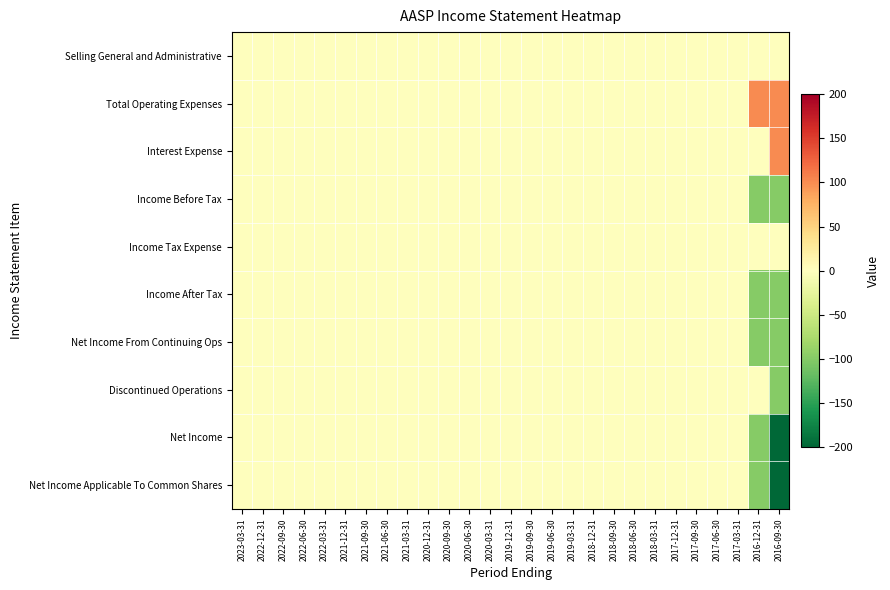

Reading left to right, list all the values displayed in this chart.

Selling General and Administrative: 2023-03-31=0	2022-12-31=0	2022-09-30=0	2022-06-30=0	2022-03-31=0	2021-12-31=0	2021-09-30=0	2021-06-30=0	2021-03-31=0	2020-12-31=0	2020-09-30=0	2020-06-30=0	2020-03-31=0	2019-12-31=0	2019-09-30=0	2019-06-30=0	2019-03-31=0	2018-12-31=0	2018-09-30=0	2018-06-30=0	2018-03-31=0	2017-12-31=0	2017-09-30=0	2017-06-30=0	2017-03-31=0	2016-12-31=0	2016-09-30=0
Total Operating Expenses: 2023-03-31=0	2022-12-31=0	2022-09-30=0	2022-06-30=0	2022-03-31=0	2021-12-31=0	2021-09-30=0	2021-06-30=0	2021-03-31=0	2020-12-31=0	2020-09-30=0	2020-06-30=0	2020-03-31=0	2019-12-31=0	2019-09-30=0	2019-06-30=0	2019-03-31=0	2018-12-31=0	2018-09-30=0	2018-06-30=0	2018-03-31=0	2017-12-31=0	2017-09-30=0	2017-06-30=0	2017-03-31=0	2016-12-31=100	2016-09-30=100
Interest Expense: 2023-03-31=0	2022-12-31=0	2022-09-30=0	2022-06-30=0	2022-03-31=0	2021-12-31=0	2021-09-30=0	2021-06-30=0	2021-03-31=0	2020-12-31=0	2020-09-30=0	2020-06-30=0	2020-03-31=0	2019-12-31=0	2019-09-30=0	2019-06-30=0	2019-03-31=0	2018-12-31=0	2018-09-30=0	2018-06-30=0	2018-03-31=0	2017-12-31=0	2017-09-30=0	2017-06-30=0	2017-03-31=0	2016-12-31=0	2016-09-30=100
Income Before Tax: 2023-03-31=0	2022-12-31=0	2022-09-30=0	2022-06-30=0	2022-03-31=0	2021-12-31=0	2021-09-30=0	2021-06-30=0	2021-03-31=0	2020-12-31=0	2020-09-30=0	2020-06-30=0	2020-03-31=0	2019-12-31=0	2019-09-30=0	2019-06-30=0	2019-03-31=0	2018-12-31=0	2018-09-30=0	2018-06-30=0	2018-03-31=0	2017-12-31=0	2017-09-30=0	2017-06-30=0	2017-03-31=0	2016-12-31=-100	2016-09-30=-100
Income Tax Expense: 2023-03-31=0	2022-12-31=0	2022-09-30=0	2022-06-30=0	2022-03-31=0	2021-12-31=0	2021-09-30=0	2021-06-30=0	2021-03-31=0	2020-12-31=0	2020-09-30=0	2020-06-30=0	2020-03-31=0	2019-12-31=0	2019-09-30=0	2019-06-30=0	2019-03-31=0	2018-12-31=0	2018-09-30=0	2018-06-30=0	2018-03-31=0	2017-12-31=0	2017-09-30=0	2017-06-30=0	2017-03-31=0	2016-12-31=0	2016-09-30=0
Income After Tax: 2023-03-31=0	2022-12-31=0	2022-09-30=0	2022-06-30=0	2022-03-31=0	2021-12-31=0	2021-09-30=0	2021-06-30=0	2021-03-31=0	2020-12-31=0	2020-09-30=0	2020-06-30=0	2020-03-31=0	2019-12-31=0	2019-09-30=0	2019-06-30=0	2019-03-31=0	2018-12-31=0	2018-09-30=0	2018-06-30=0	2018-03-31=0	2017-12-31=0	2017-09-30=0	2017-06-30=0	2017-03-31=0	2016-12-31=-100	2016-09-30=-100
Net Income From Continuing Ops: 2023-03-31=0	2022-12-31=0	2022-09-30=0	2022-06-30=0	2022-03-31=0	2021-12-31=0	2021-09-30=0	2021-06-30=0	2021-03-31=0	2020-12-31=0	2020-09-30=0	2020-06-30=0	2020-03-31=0	2019-12-31=0	2019-09-30=0	2019-06-30=0	2019-03-31=0	2018-12-31=0	2018-09-30=0	2018-06-30=0	2018-03-31=0	2017-12-31=0	2017-09-30=0	2017-06-30=0	2017-03-31=0	2016-12-31=-100	2016-09-30=-100
Discontinued Operations: 2023-03-31=0	2022-12-31=0	2022-09-30=0	2022-06-30=0	2022-03-31=0	2021-12-31=0	2021-09-30=0	2021-06-30=0	2021-03-31=0	2020-12-31=0	2020-09-30=0	2020-06-30=0	2020-03-31=0	2019-12-31=0	2019-09-30=0	2019-06-30=0	2019-03-31=0	2018-12-31=0	2018-09-30=0	2018-06-30=0	2018-03-31=0	2017-12-31=0	2017-09-30=0	2017-06-30=0	2017-03-31=0	2016-12-31=0	2016-09-30=-100
Net Income: 2023-03-31=0	2022-12-31=0	2022-09-30=0	2022-06-30=0	2022-03-31=0	2021-12-31=0	2021-09-30=0	2021-06-30=0	2021-03-31=0	2020-12-31=0	2020-09-30=0	2020-06-30=0	2020-03-31=0	2019-12-31=0	2019-09-30=0	2019-06-30=0	2019-03-31=0	2018-12-31=0	2018-09-30=0	2018-06-30=0	2018-03-31=0	2017-12-31=0	2017-09-30=0	2017-06-30=0	2017-03-31=0	2016-12-31=-100	2016-09-30=-200
Net Income Applicable To Common Shares: 2023-03-31=0	2022-12-31=0	2022-09-30=0	2022-06-30=0	2022-03-31=0	2021-12-31=0	2021-09-30=0	2021-06-30=0	2021-03-31=0	2020-12-31=0	2020-09-30=0	2020-06-30=0	2020-03-31=0	2019-12-31=0	2019-09-30=0	2019-06-30=0	2019-03-31=0	2018-12-31=0	2018-09-30=0	2018-06-30=0	2018-03-31=0	2017-12-31=0	2017-09-30=0	2017-06-30=0	2017-03-31=0	2016-12-31=-100	2016-09-30=-200